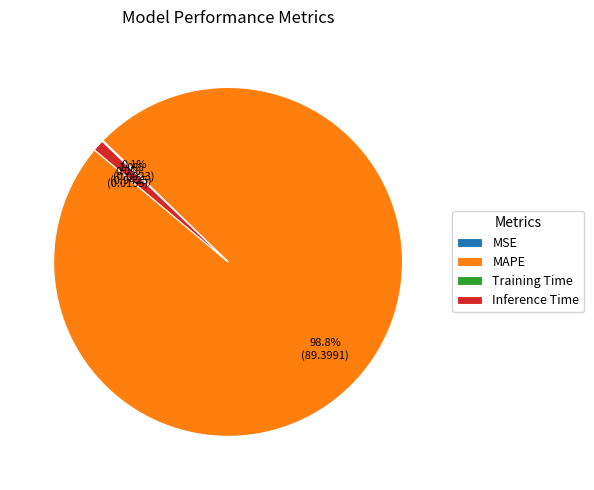

What is the largest slice in the pie chart?

MAPE